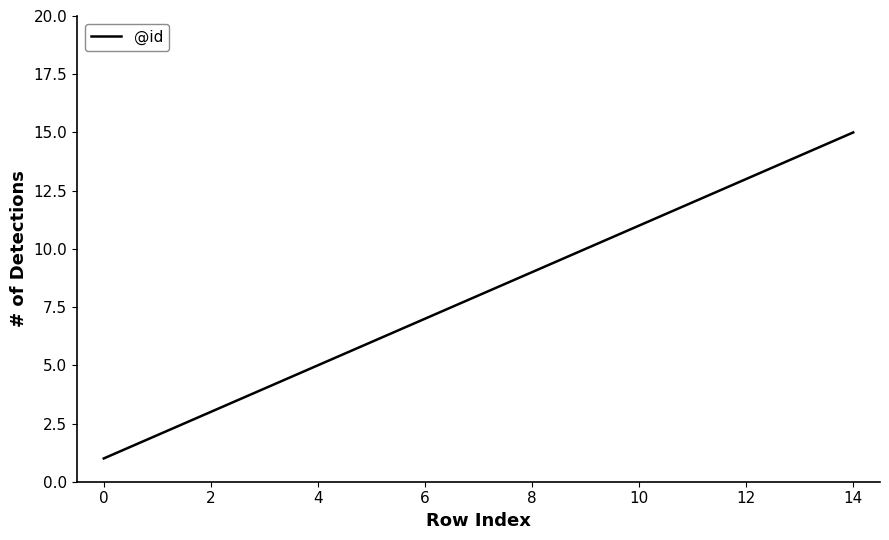

What is the greatest value displayed?

15